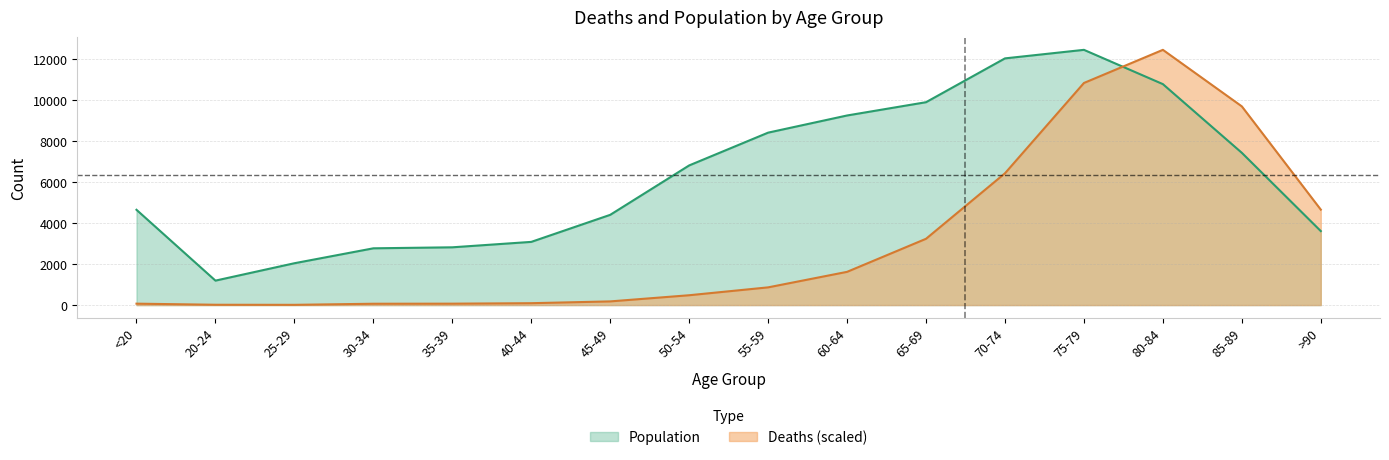

Between 25-29 and 40-44, which is larger?

40-44